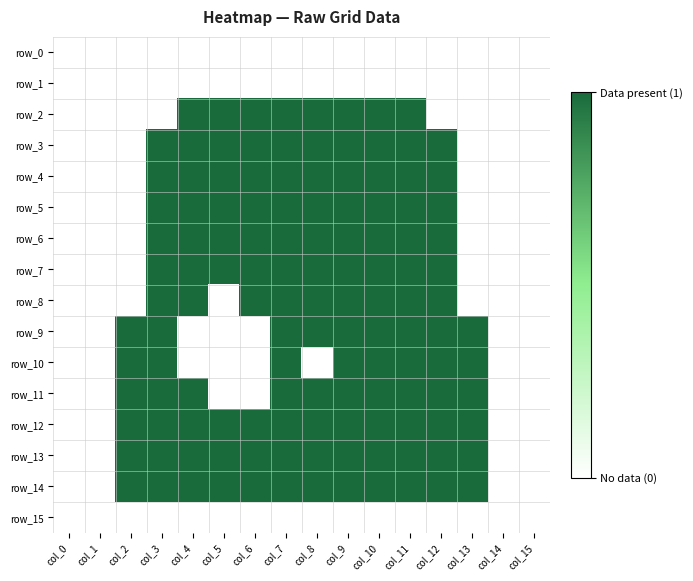

Which series changed the most between col_5 and col_12?

row_2